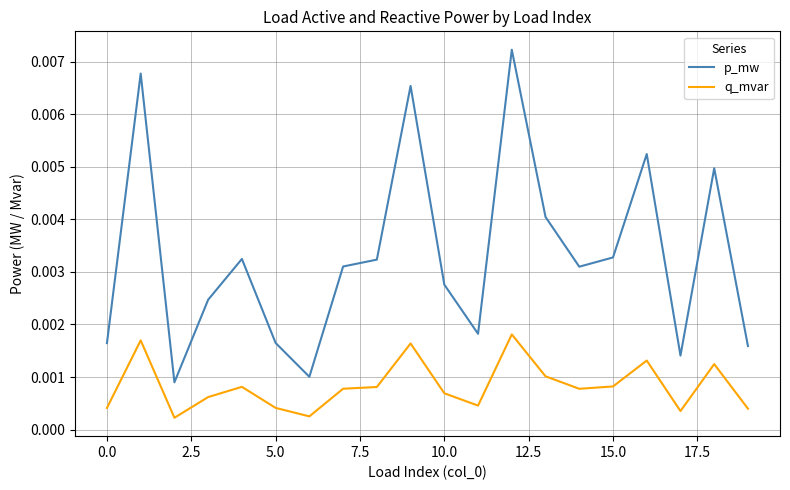

True or false: q_mvar and p_mw intersect in this chart.

False